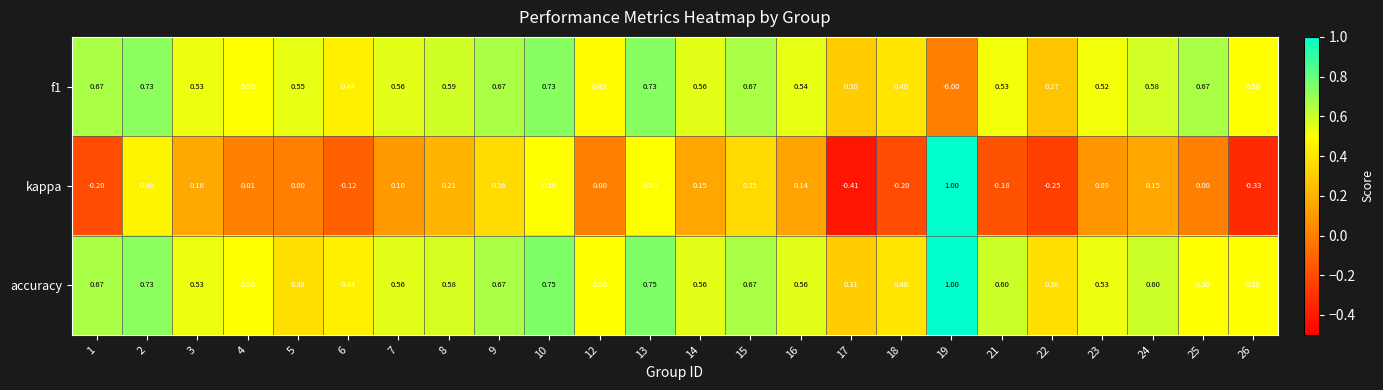

How many values in kappa are below zero?

7